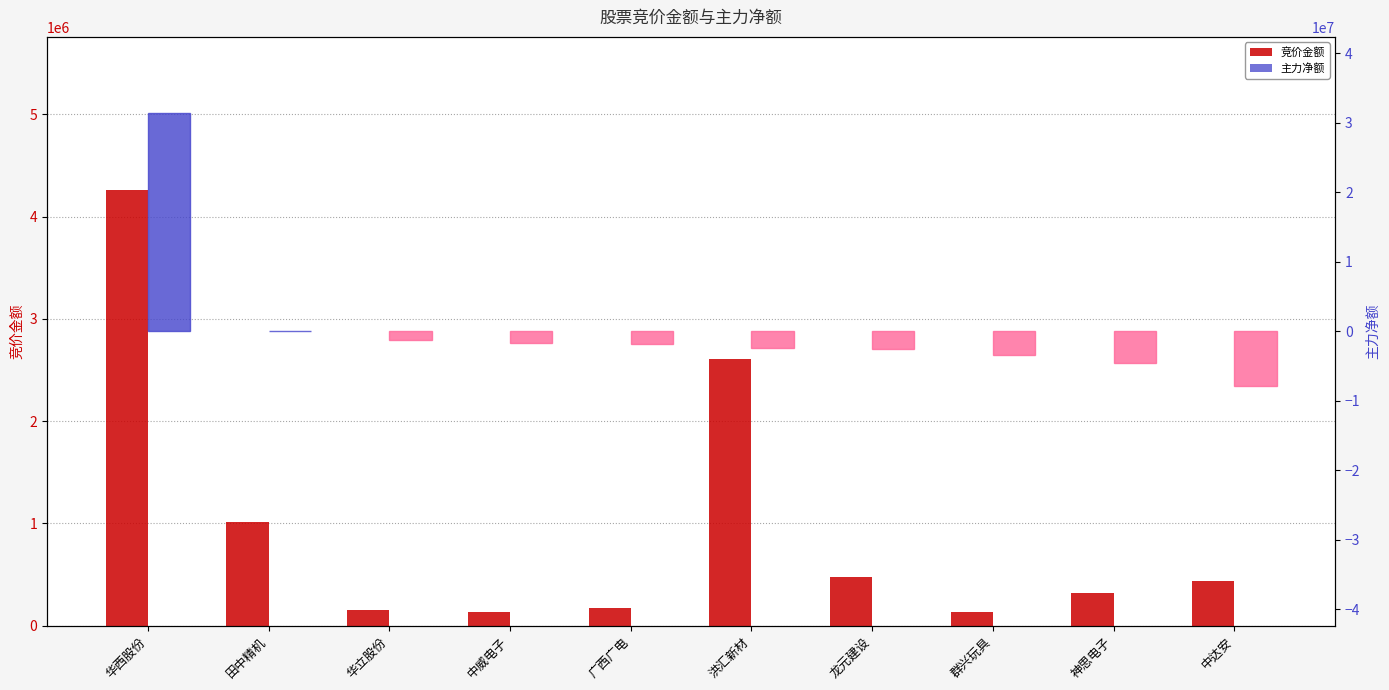

The value of 竞价金额 at 群兴玩具 is 136591. True or false?

True